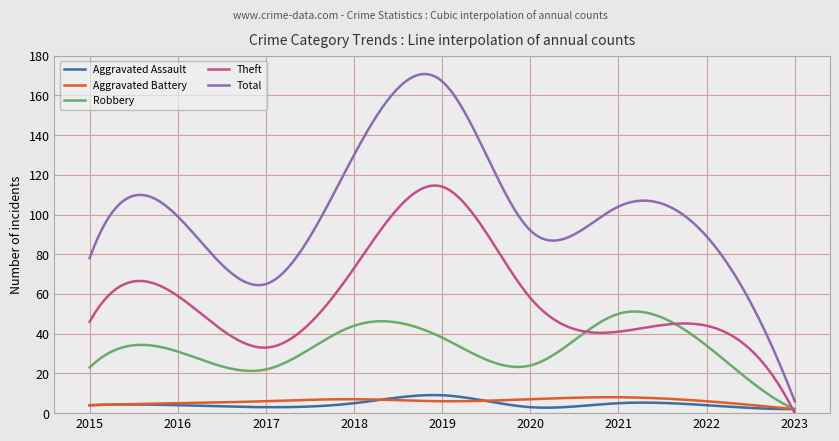

What are all the series names shown in the legend?

Aggravated Assault, Aggravated Battery, Robbery, Theft, Total